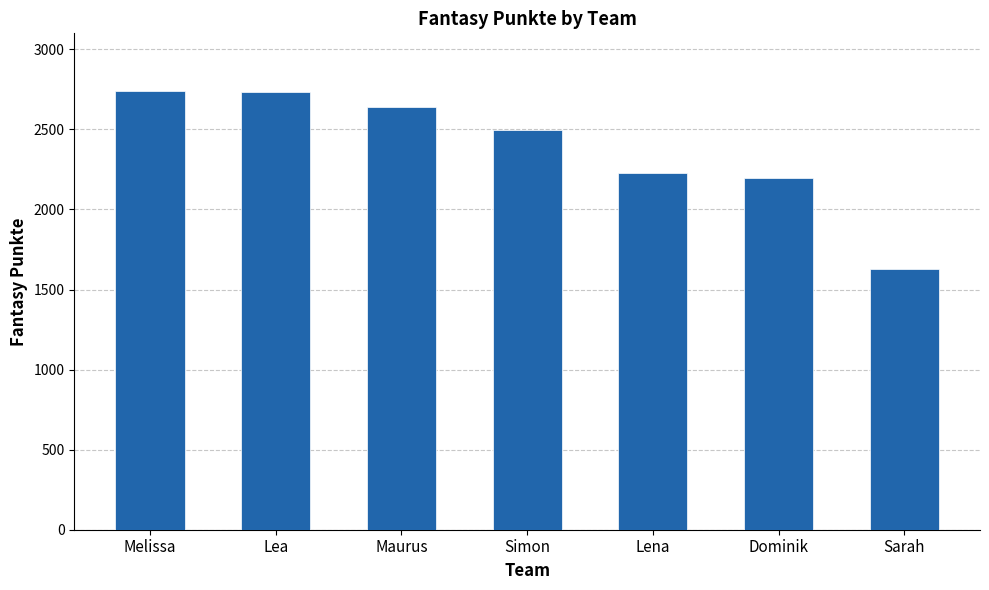

What is the change in value from Dominik to Sarah?

-568